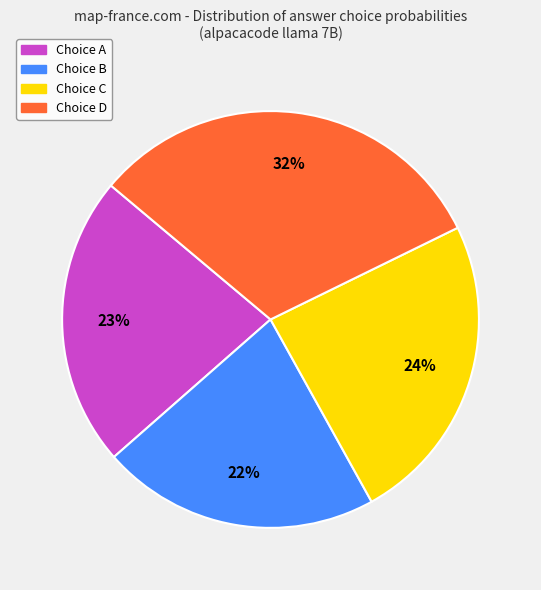

Does any single category account for the majority?

No